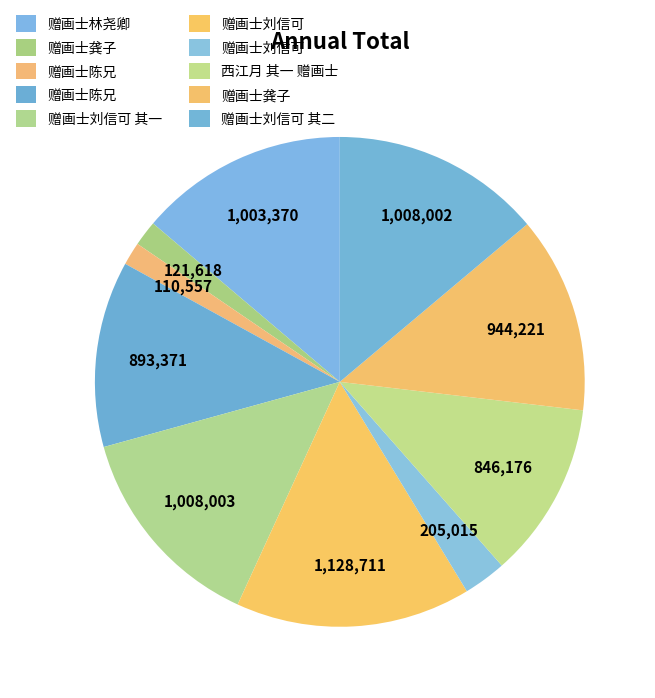

How many segments does this pie chart have?

10